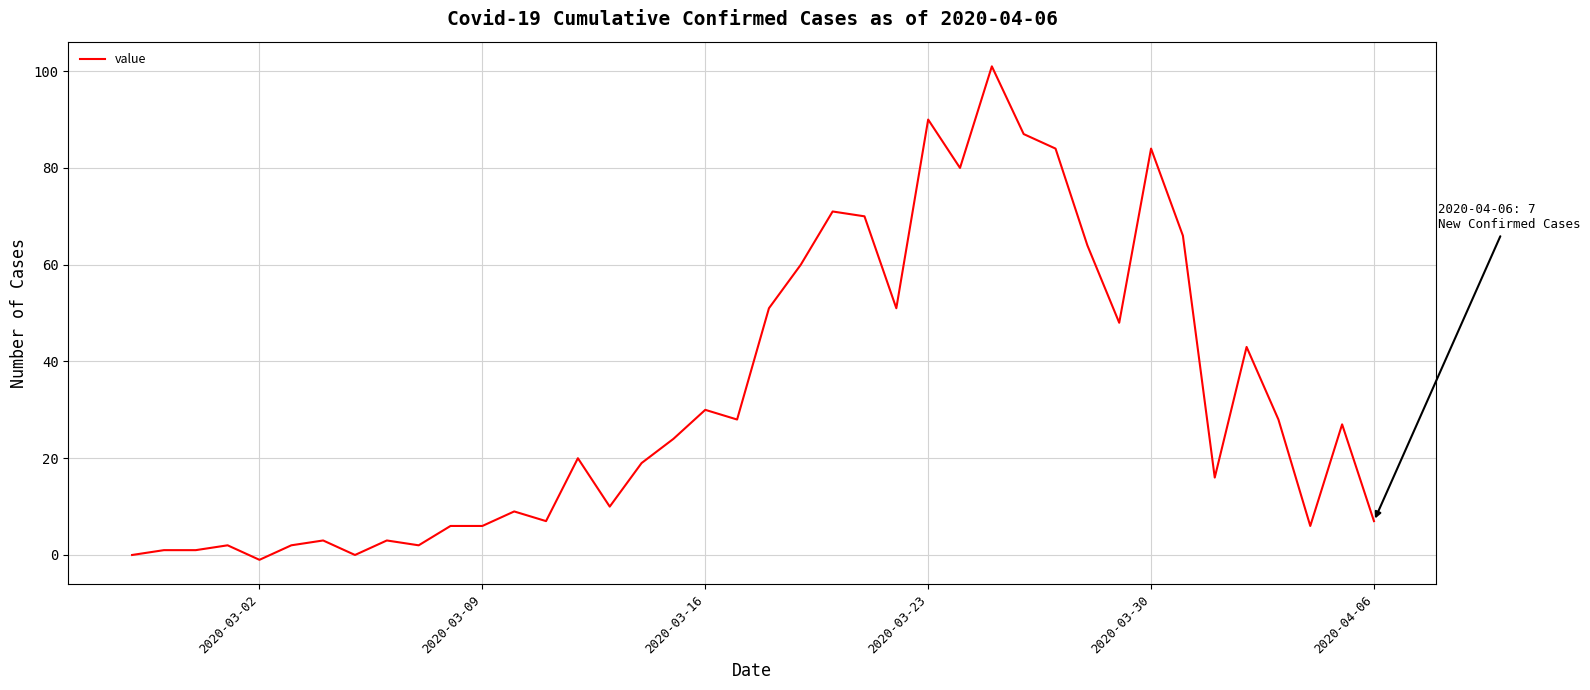

What is the greatest value displayed?

101